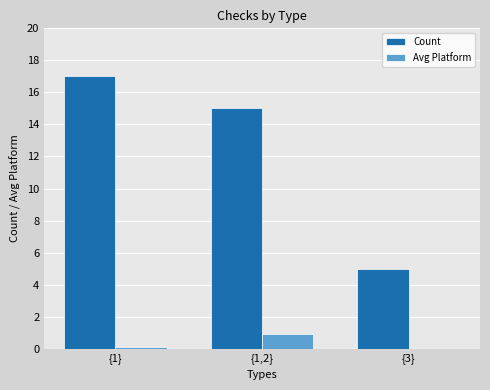

Reading left to right, what are all the values shown in this chart?

Count: {1}=17.0	{1,2}=15.0	{3}=5.0
Avg Platform: {1}=0.1	{1,2}=0.9	{3}=0.0